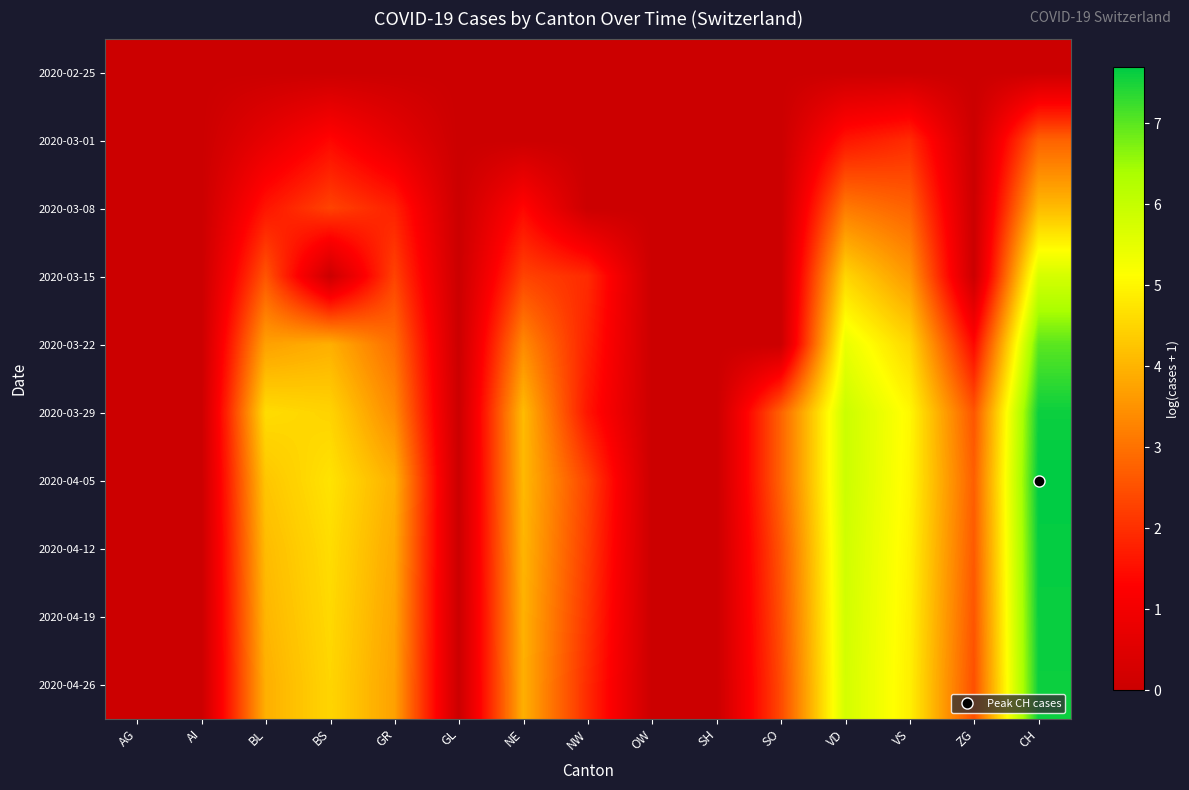

Reading left to right, extract all data points from this chart.

2020-02-25: AG=0.0	AI=0.0	BL=0.0	BS=0.0	GR=0.0	GL=0.0	NE=0.0	NW=0.0	OW=0.0	SH=0.0	SO=0.0	VD=0.0	VS=0.0	ZG=0.0	CH=0.0
2020-03-01: AG=0.0	AI=0.0	BL=0.7	BS=1.4	GR=0.7	GL=0.0	NE=0.0	NW=0.0	OW=0.0	SH=0.0	SO=0.0	VD=1.6	VS=1.9	ZG=0.0	CH=2.8
2020-03-08: AG=0.0	AI=0.0	BL=1.6	BS=2.3	GR=1.8	GL=0.0	NE=1.4	NW=0.0	OW=0.0	SH=0.0	SO=0.0	VD=3.1	VS=2.8	ZG=0.0	CH=4.1
2020-03-15: AG=0.0	AI=0.0	BL=2.6	BS=0.0	GR=2.3	GL=0.0	NE=2.3	NW=1.9	OW=0.0	SH=0.0	SO=0.0	VD=4.5	VS=3.6	ZG=0.0	CH=5.8
2020-03-22: AG=0.0	AI=0.0	BL=3.7	BS=3.9	GR=2.9	GL=0.0	NE=3.4	NW=1.8	OW=0.0	SH=0.0	SO=0.0	VD=5.4	VS=4.5	ZG=1.4	CH=7.0
2020-03-29: AG=0.0	AI=0.0	BL=4.6	BS=4.5	GR=3.4	GL=0.0	NE=4.1	NW=1.6	OW=0.0	SH=0.0	SO=2.8	VD=5.9	VS=5.0	ZG=2.6	CH=7.6
2020-04-05: AG=0.0	AI=0.0	BL=4.3	BS=4.7	GR=3.9	GL=0.0	NE=4.1	NW=2.3	OW=0.0	SH=0.0	SO=2.8	VD=5.9	VS=5.0	ZG=2.7	CH=7.7
2020-04-12: AG=0.0	AI=0.0	BL=4.1	BS=4.6	GR=3.8	GL=0.0	NE=4.0	NW=2.2	OW=0.0	SH=0.0	SO=2.6	VD=5.8	VS=5.0	ZG=2.6	CH=7.7
2020-04-19: AG=0.0	AI=0.0	BL=4.0	BS=4.6	GR=3.8	GL=0.0	NE=4.0	NW=2.1	OW=0.0	SH=0.0	SO=2.5	VD=5.8	VS=4.9	ZG=2.6	CH=7.6
2020-04-26: AG=0.0	AI=0.0	BL=3.9	BS=4.5	GR=3.7	GL=0.0	NE=3.9	NW=1.9	OW=0.0	SH=0.0	SO=2.4	VD=5.8	VS=4.9	ZG=2.5	CH=7.6